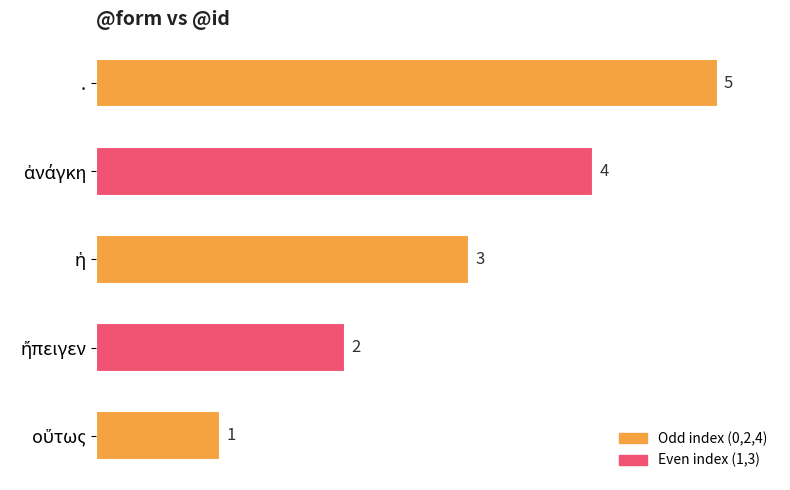

How many values are between 2 and 4?

3